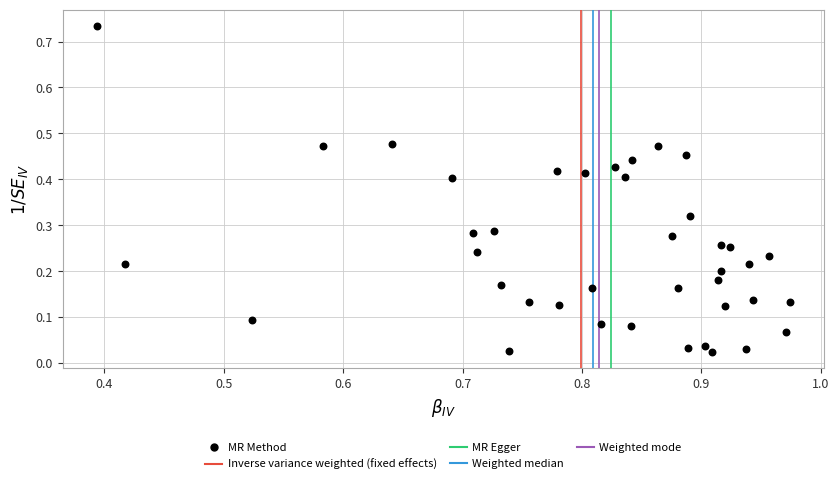

What is the range of X values (max minus min)?

0.6